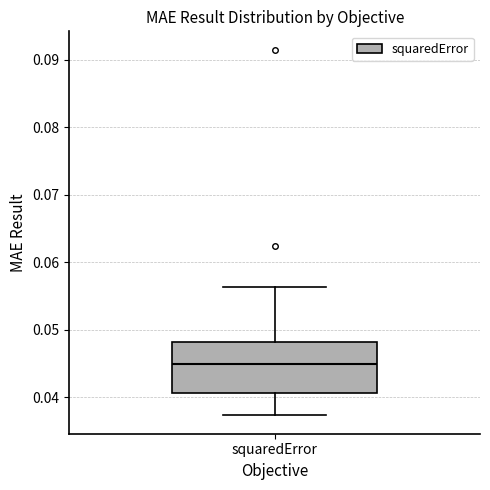

Read this box plot against the y-axis: the position of the median line, the range covered by the box, and the ends of both whiskers. The values are not printed on the chart, so give them approximately, as read against the axis.

median 0.045, box 0.041 to 0.048, whiskers 0.037 to 0.056